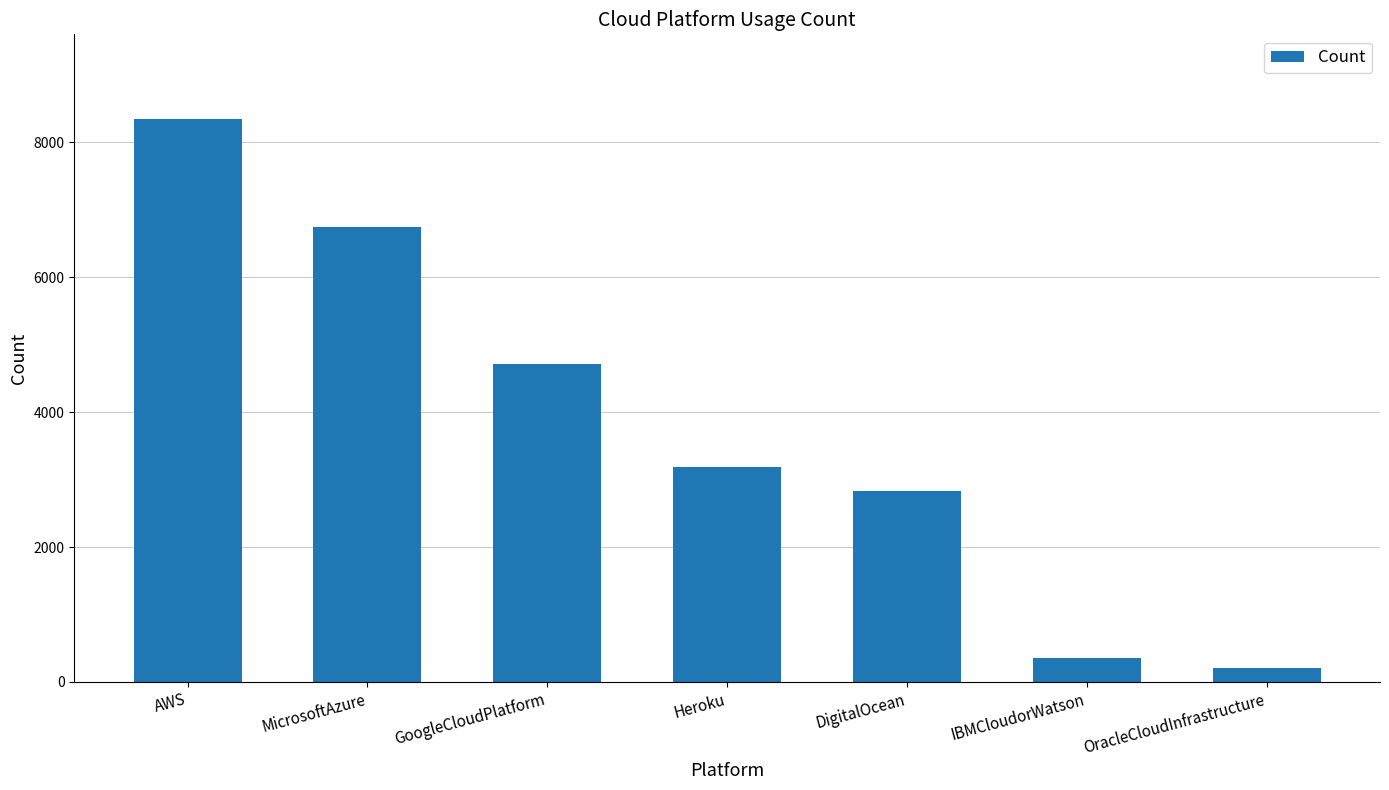

How many bars are there in total?

7